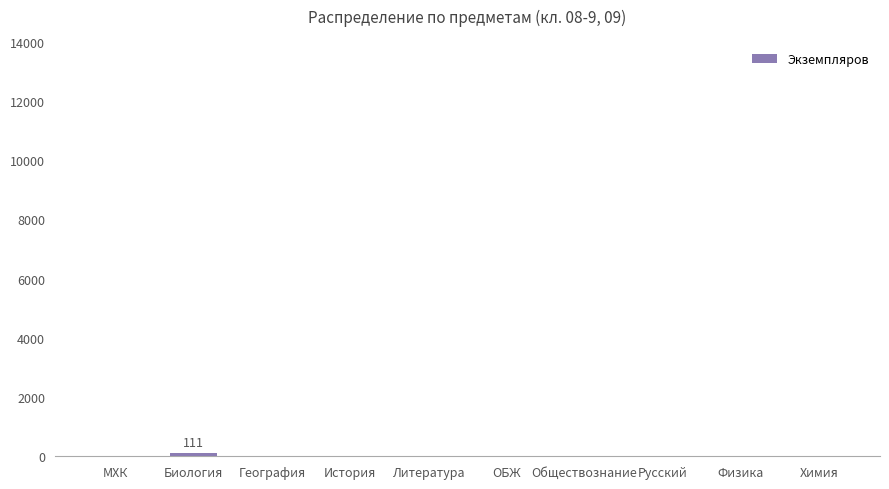

What is the greatest value displayed?

111